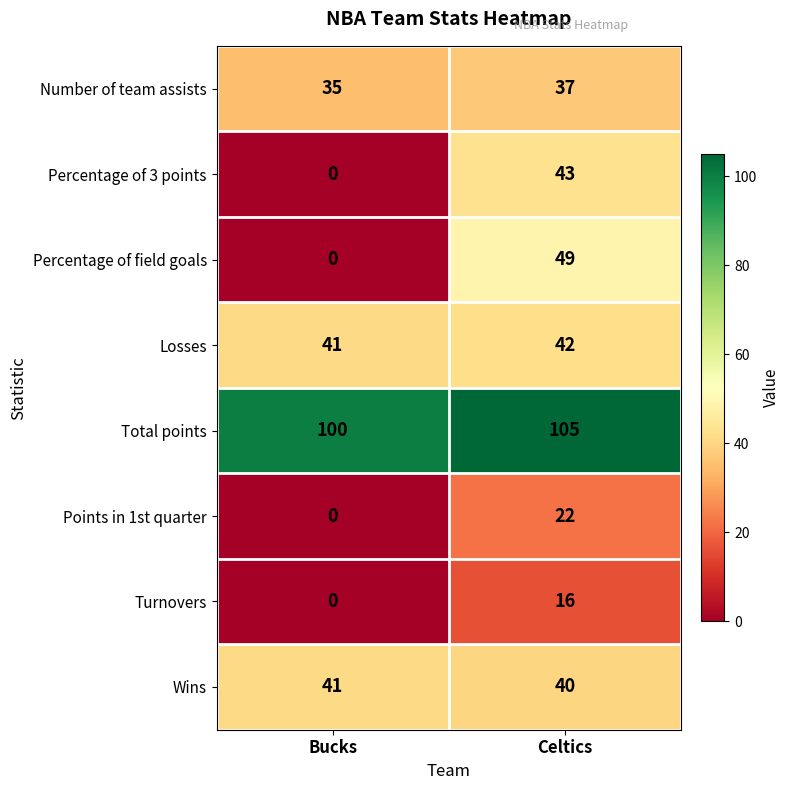

How many categories are shown in the chart?

2